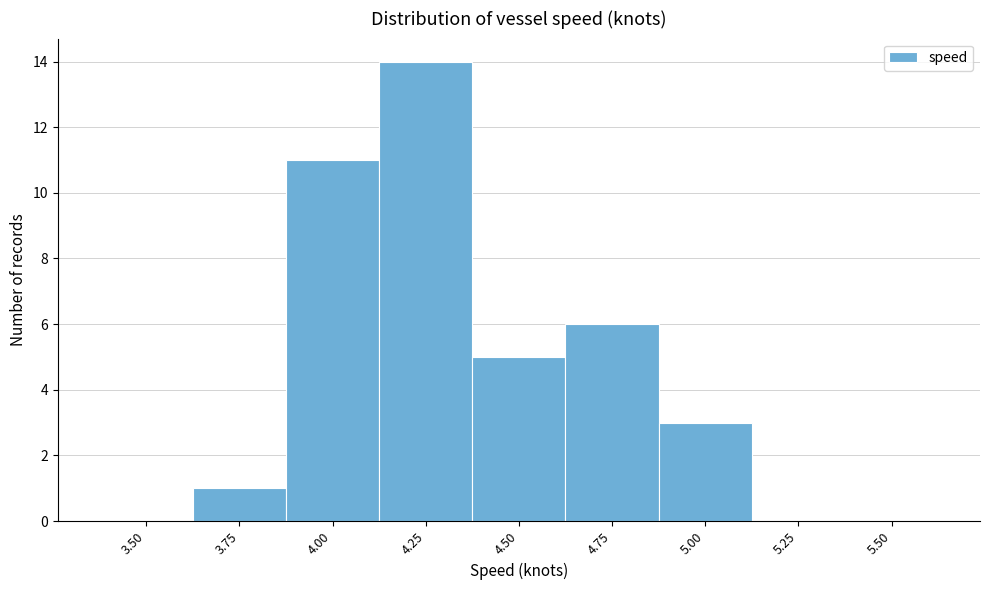

Reading left to right, transcribe all the data shown in this chart.

3.50=0	3.75=1	4.00=11	4.25=14	4.50=5	4.75=6	5.00=3	5.25=0	5.50=0